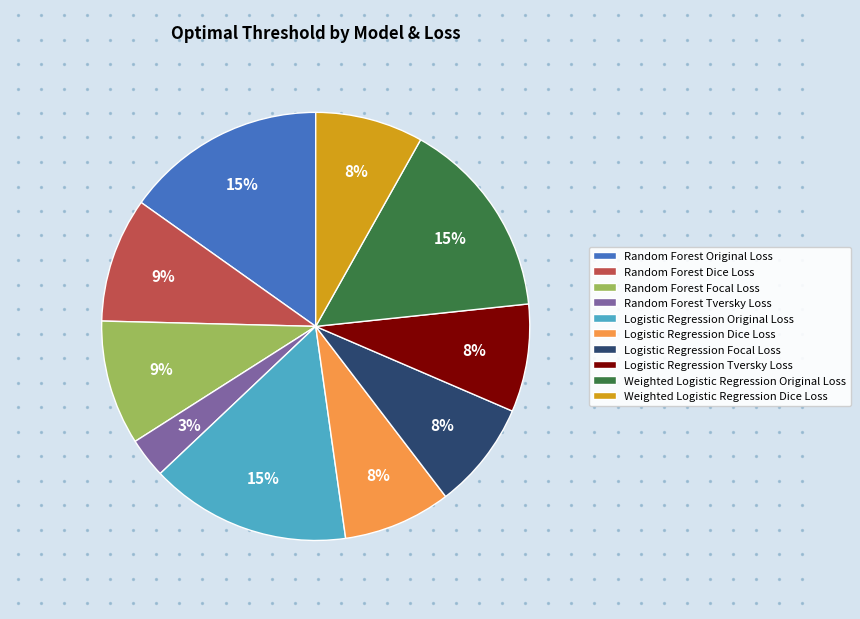

Does Logistic_Regression_Tversky_Loss represent more than half of the total?

No